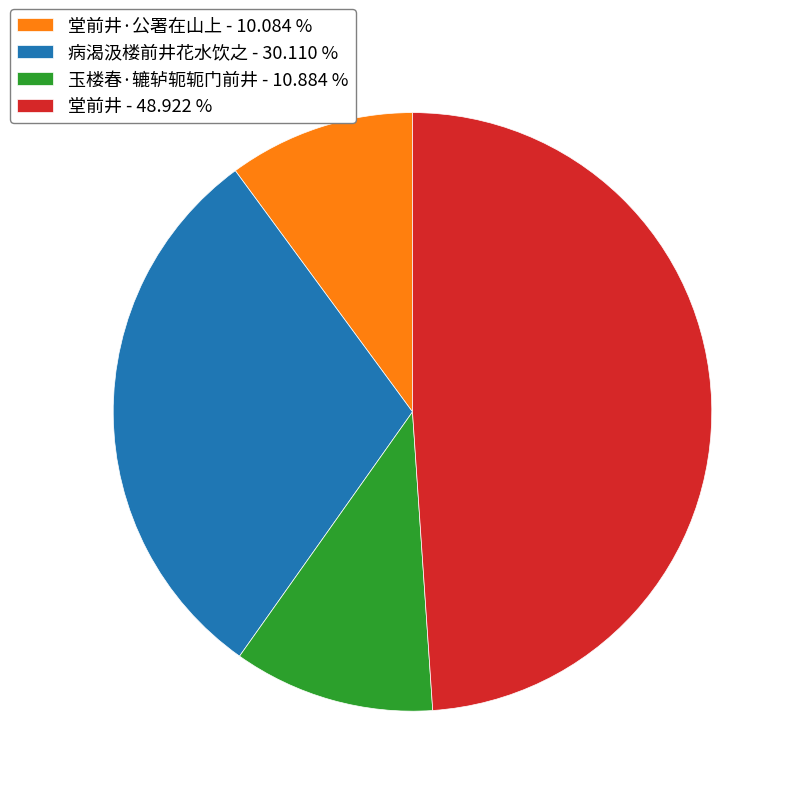

Rank the categories by value from lowest to highest.

堂前井·公署在山上 - 10.084 %, 玉楼春·辘轳轭轭门前井 - 10.884 %, 病渴汲楼前井花水饮之 - 30.110 %, 堂前井 - 48.922 %